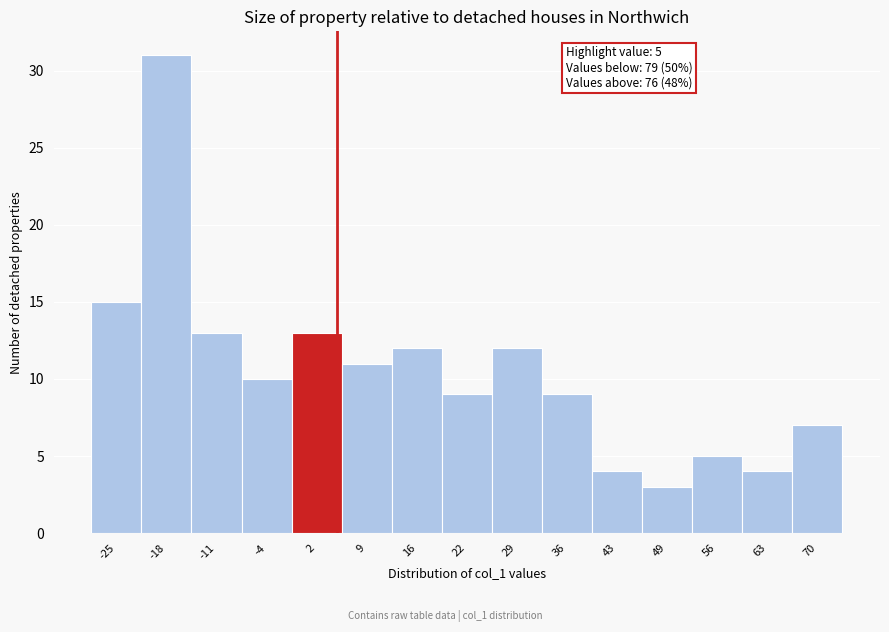

Over which range of the x-axis is the bar tallest?

-21 to -15